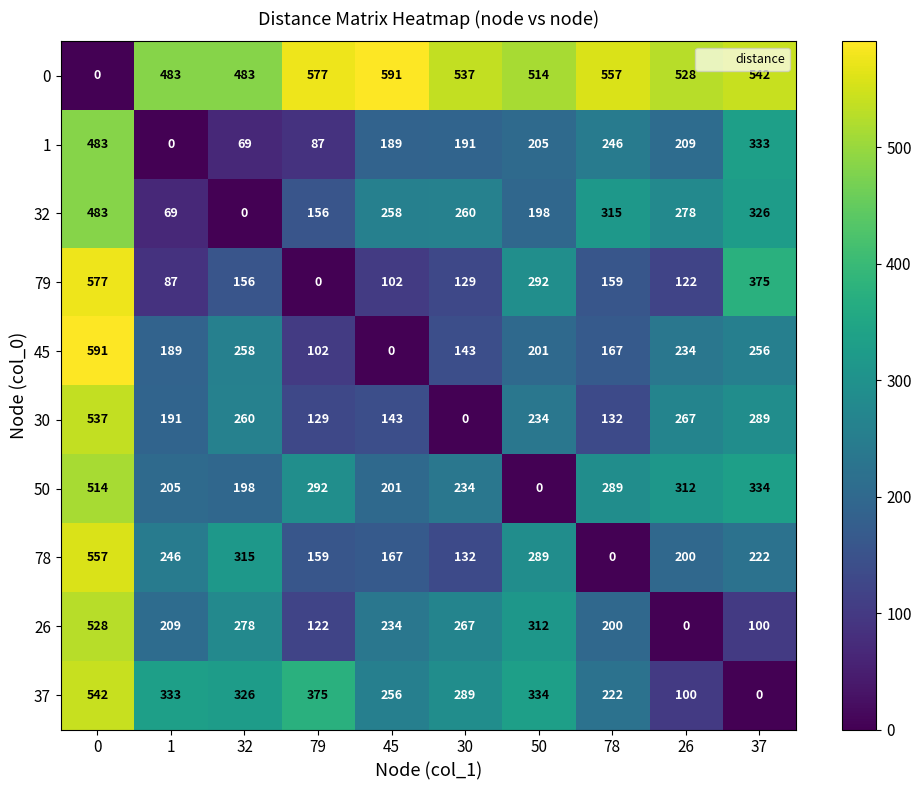

List the labels in order of 30 value, smallest first.

30, 79, 78, 45, 1, 50, 32, 26, 37, 0